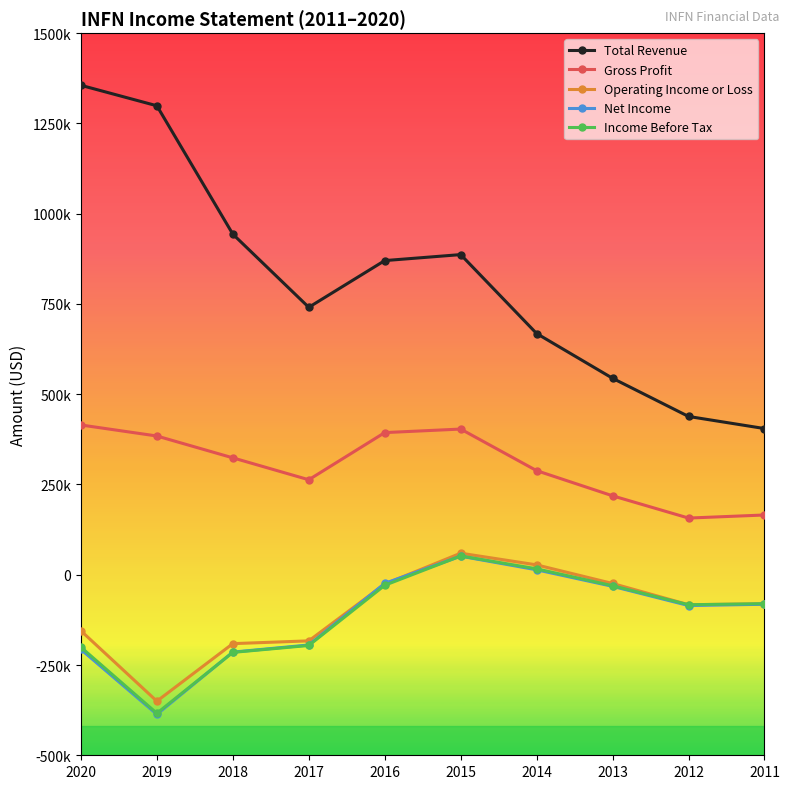

What is the highest value of the Net Income series?

51400